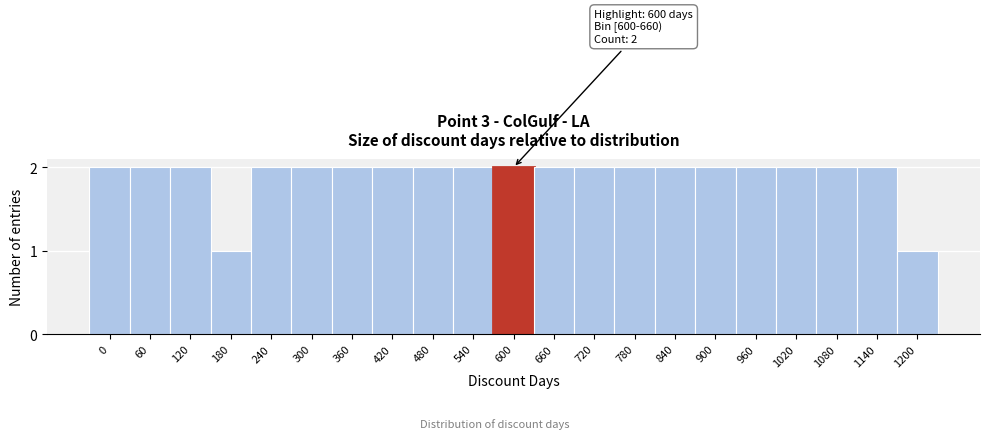

Reading left to right, extract all data points from this chart.

0=2	60=2	120=2	180=1	240=2	300=2	360=2	420=2	480=2	540=2	600=2	660=2	720=2	780=2	840=2	900=2	960=2	1020=2	1080=2	1140=2	1200=1